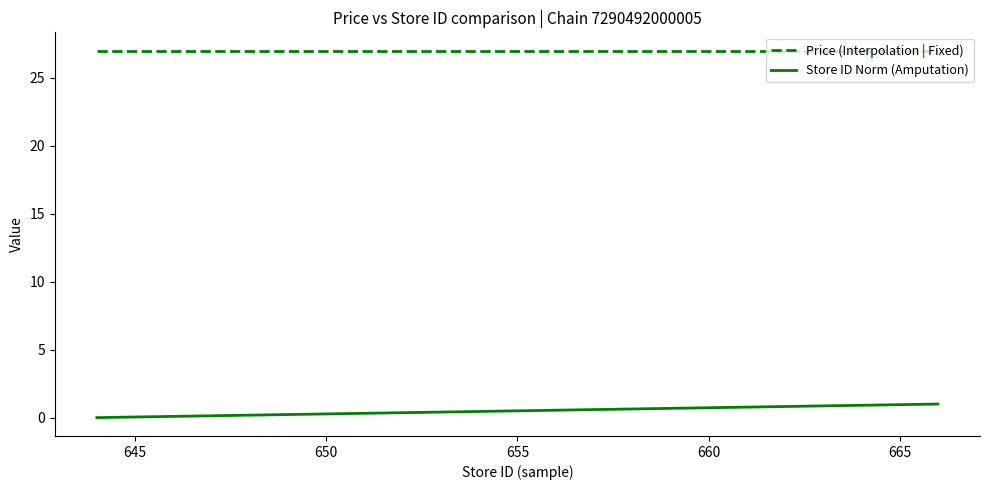

What is the difference between the maximum and minimum values in the Store ID Norm (Amputation) series?

1.0